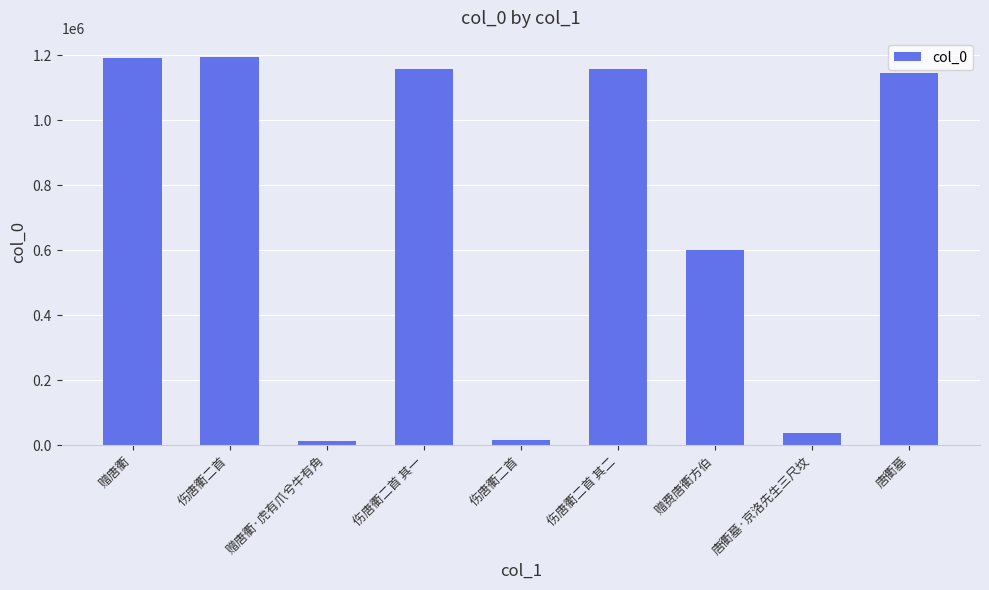

Does the chart contain stacked bars?

No